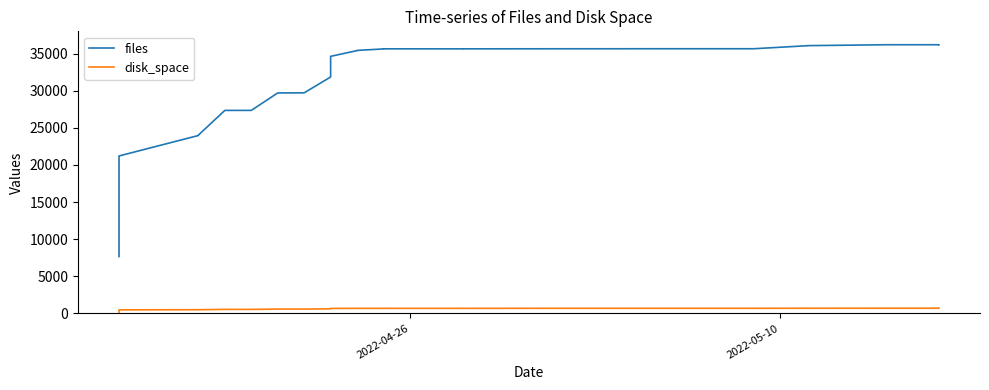

What is the difference between the maximum and minimum values in the files series?

28550.0